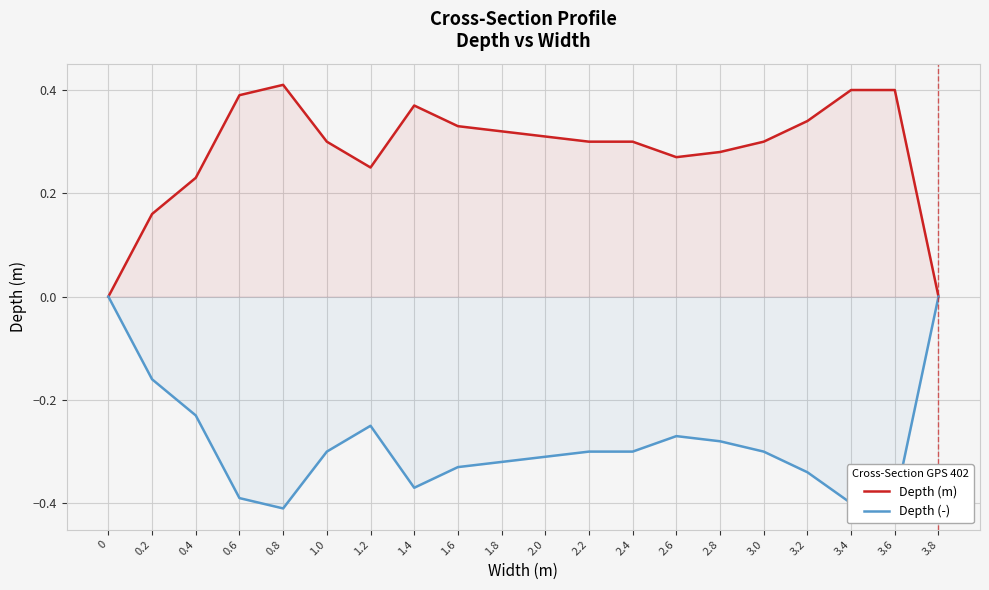

What is the difference between the maximum and minimum values in the Depth (m) series?

0.4